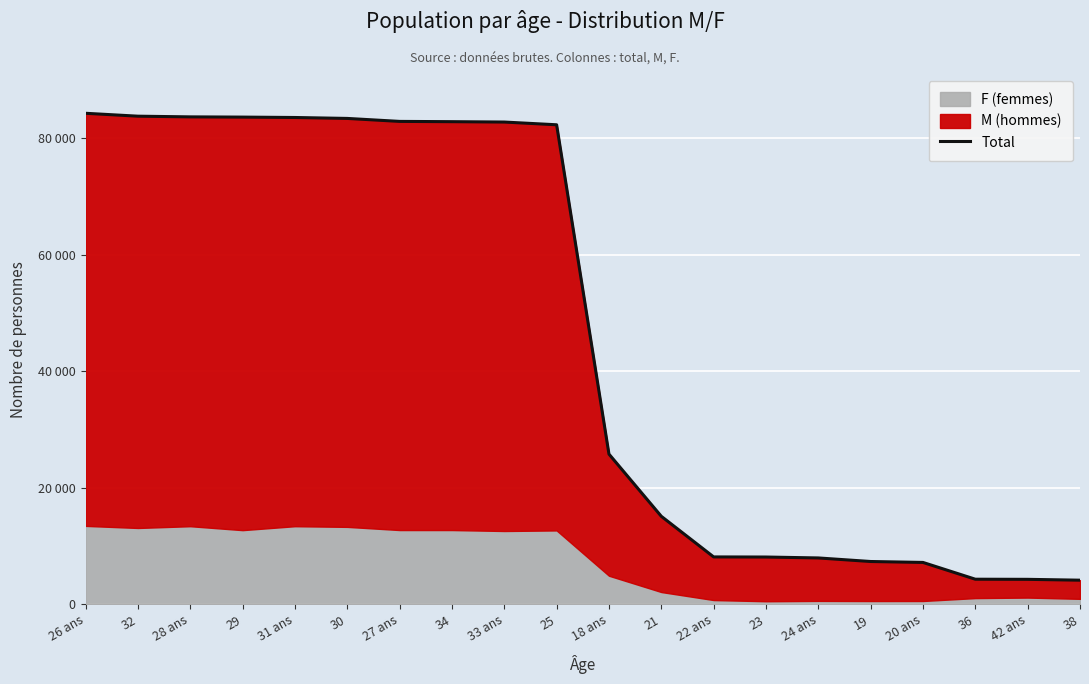

What is the sum of all values?

925143